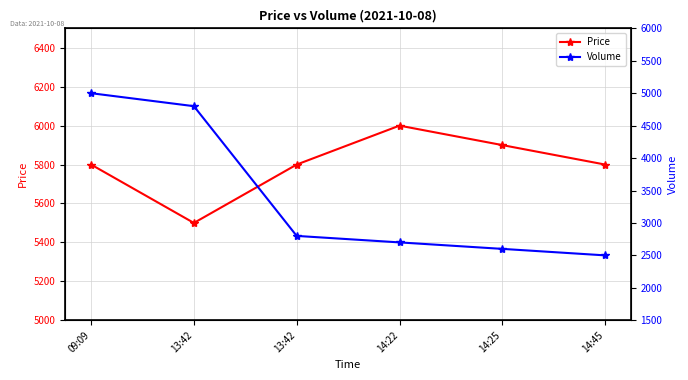

At which label does Price first exceed 5800?

14:22